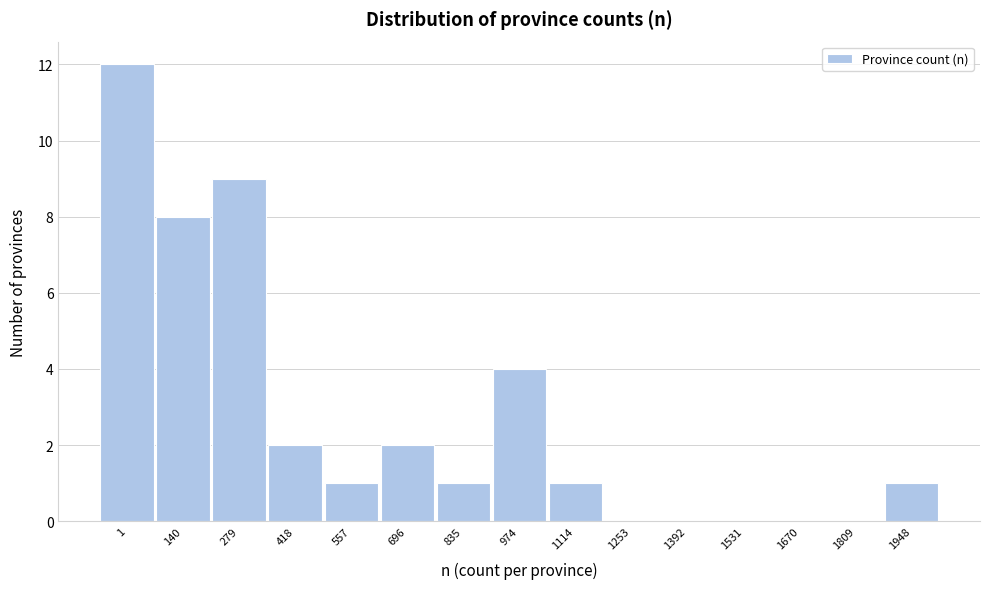

Reading left to right, extract all data points from this chart.

1=12	140=8	279=9	418=2	557=1	696=2	835=1	974=4	1114=1	1253=0	1392=0	1531=0	1670=0	1809=0	1948=1